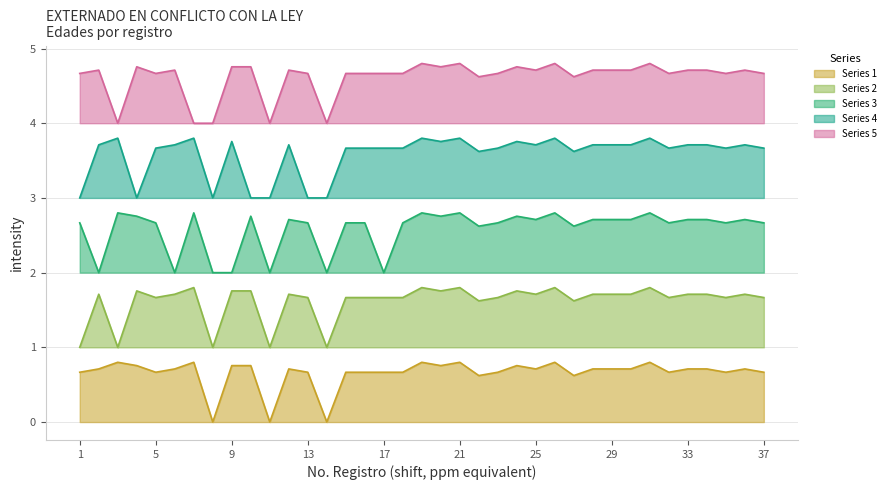

Which series has the largest total across all categories?

Series 5